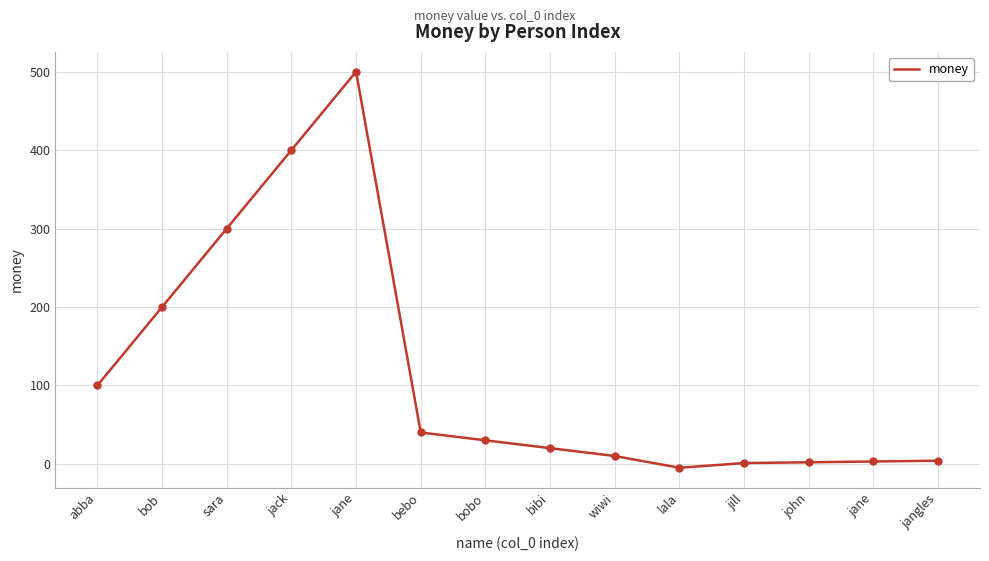

What is the label of the 9th point from the right?

bebo